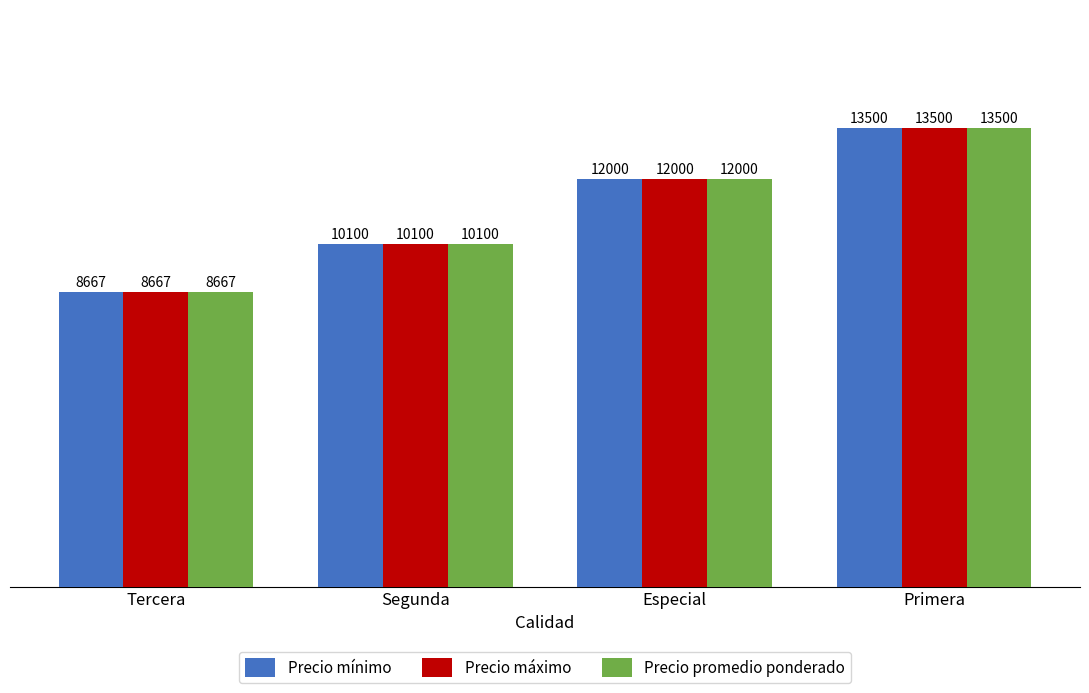

What is the value of the Precio mínimo bar at the 2nd from the left?

10100